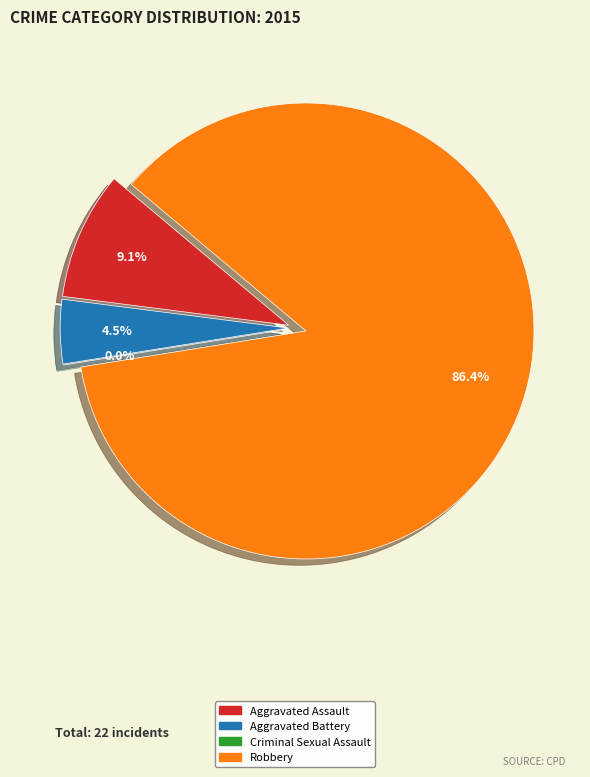

Combined, do Aggravated Battery and Aggravated Assault account for over 50%?

No